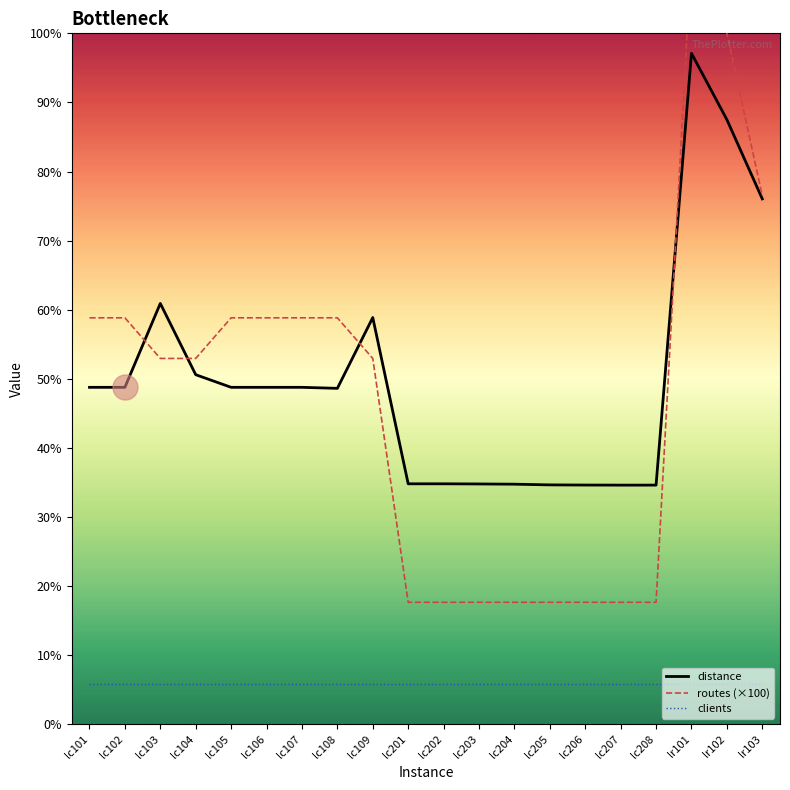

Does the chart have visible grid lines?

No